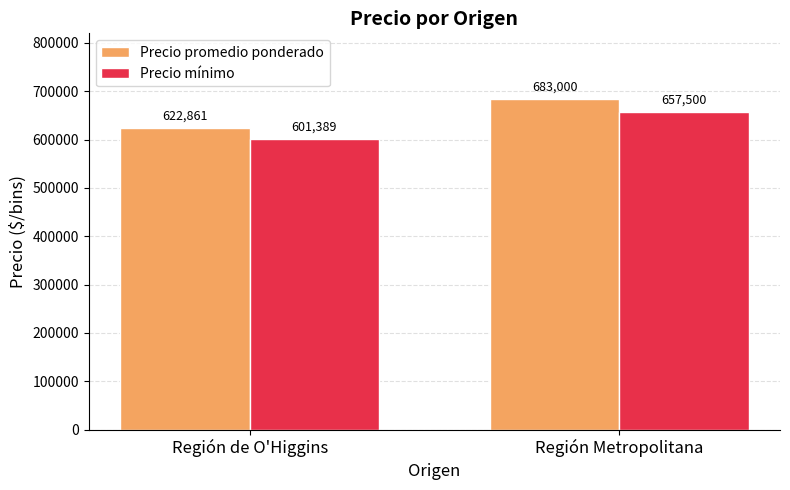

Reading left to right, transcribe all the data shown in this chart.

Precio promedio ponderado: 622861	683000
Precio mínimo: 601389	657500